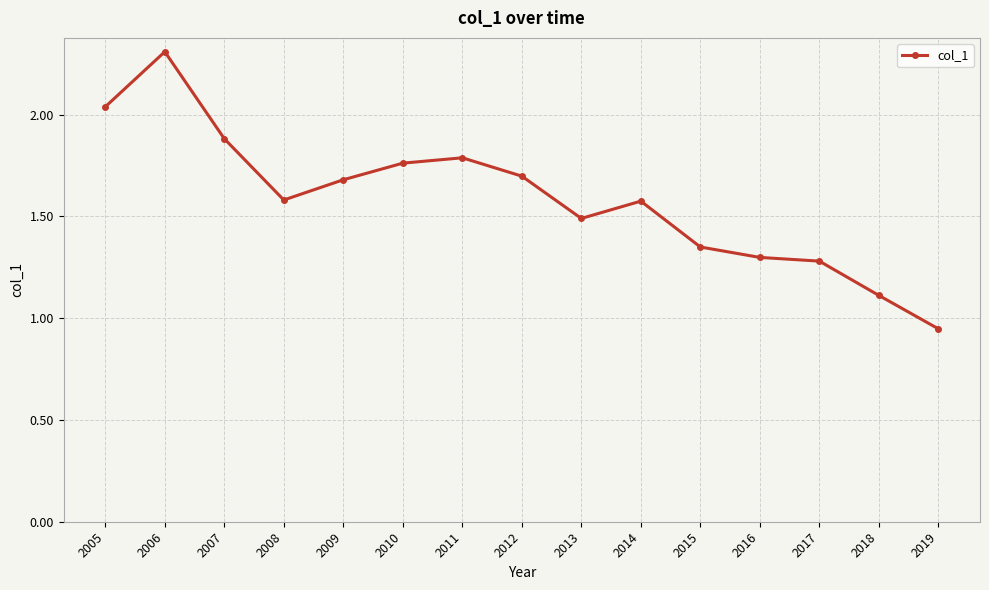

What is the difference between the maximum and second lowest values?

1.2